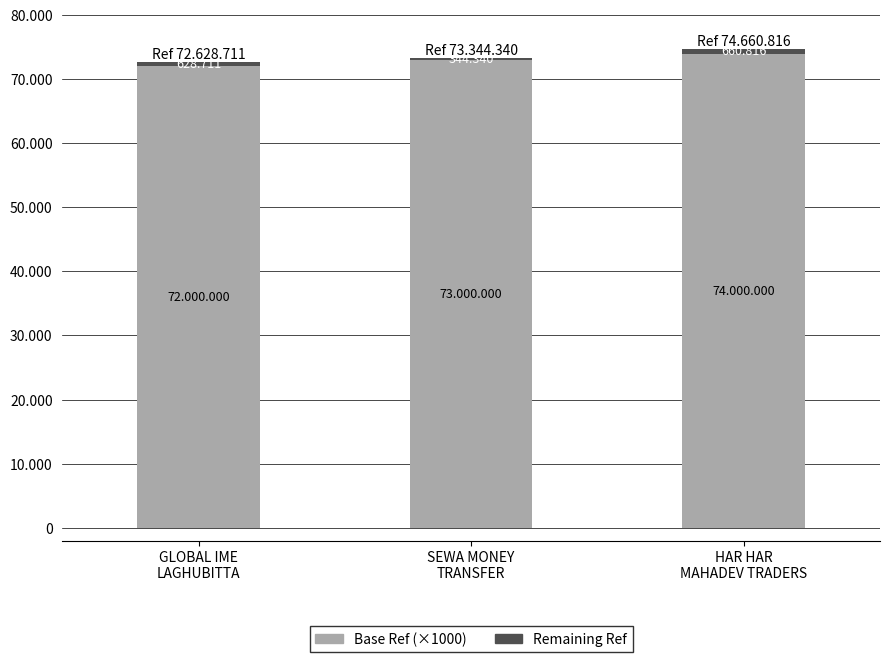

What is the label of the 1st bar from the right?

HAR HAR
MAHADEV TRADERS